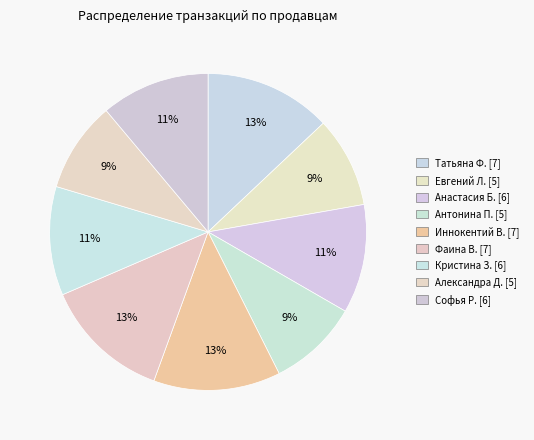

What percentage is the Софья Р. slice, to the nearest percent?

11%